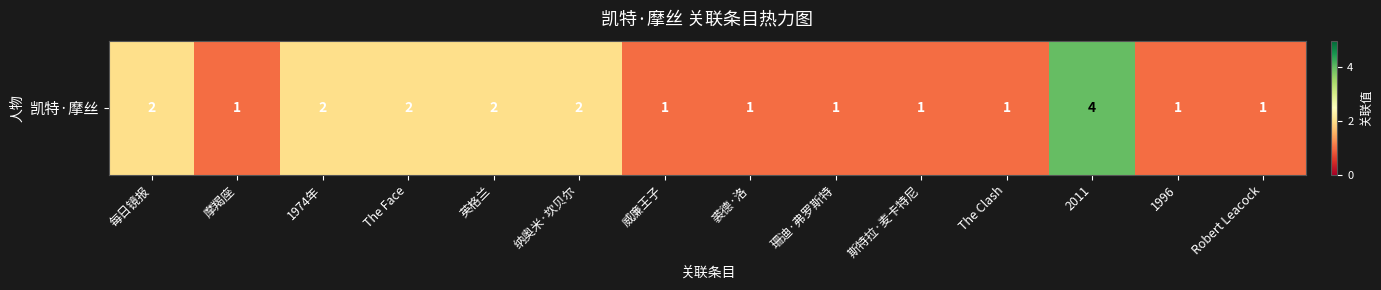

At which category does the chart reach its minimum across all series?

摩羯座